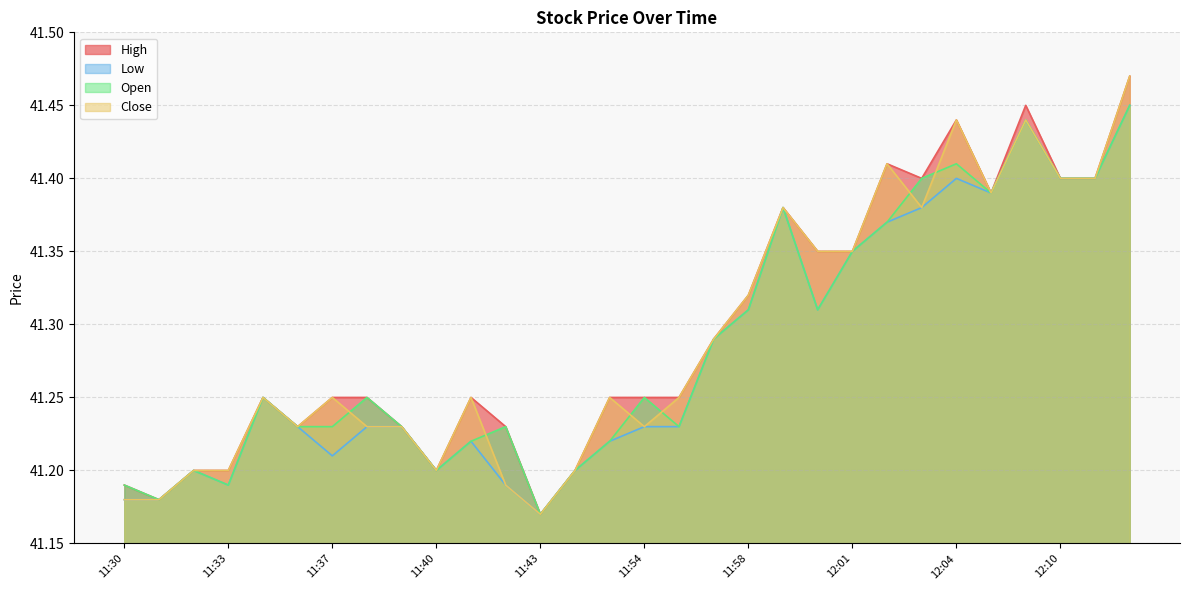

Count the High values in the range 41 to 42.

30